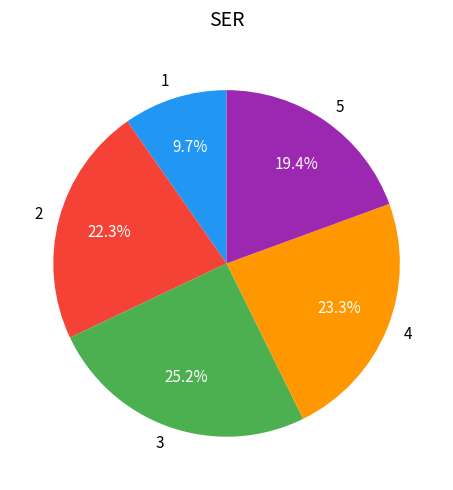

The 5 slice represents 9% of the pie. True or false?

False